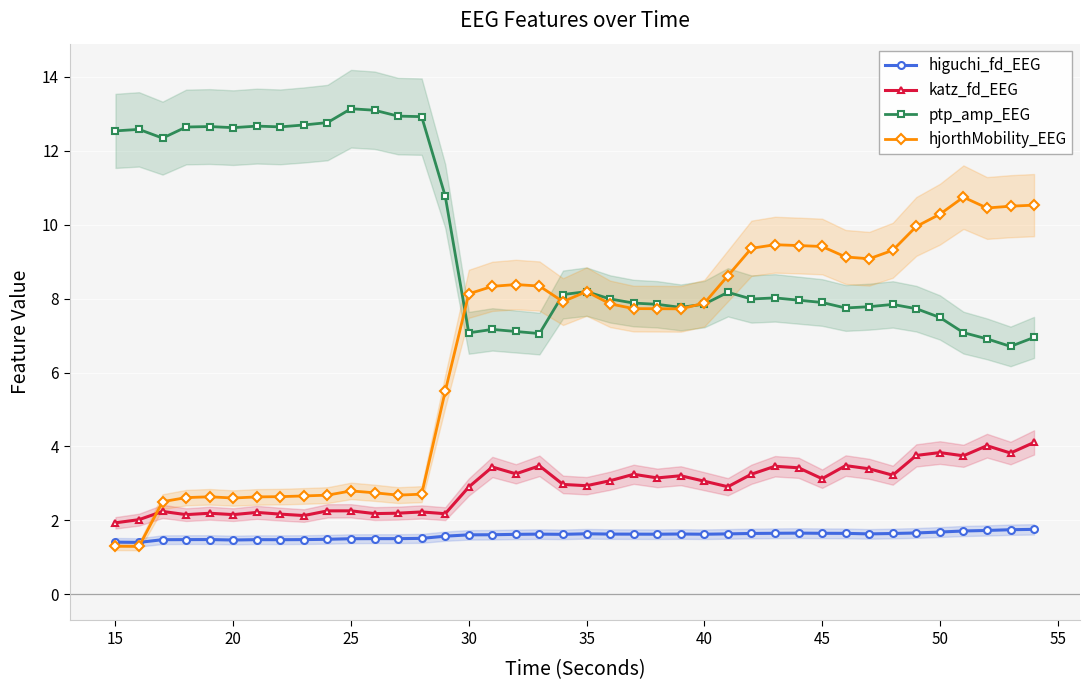

True or false: katz_fd_EEG has more than 2 points higher than both neighbors.

True